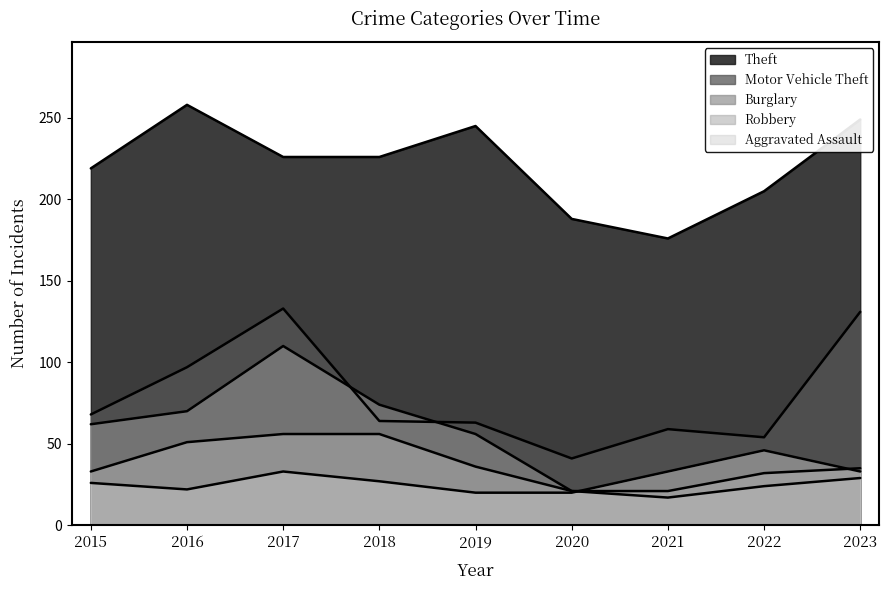

What is the value of the Motor Vehicle Theft point at the 5th from the left?

63